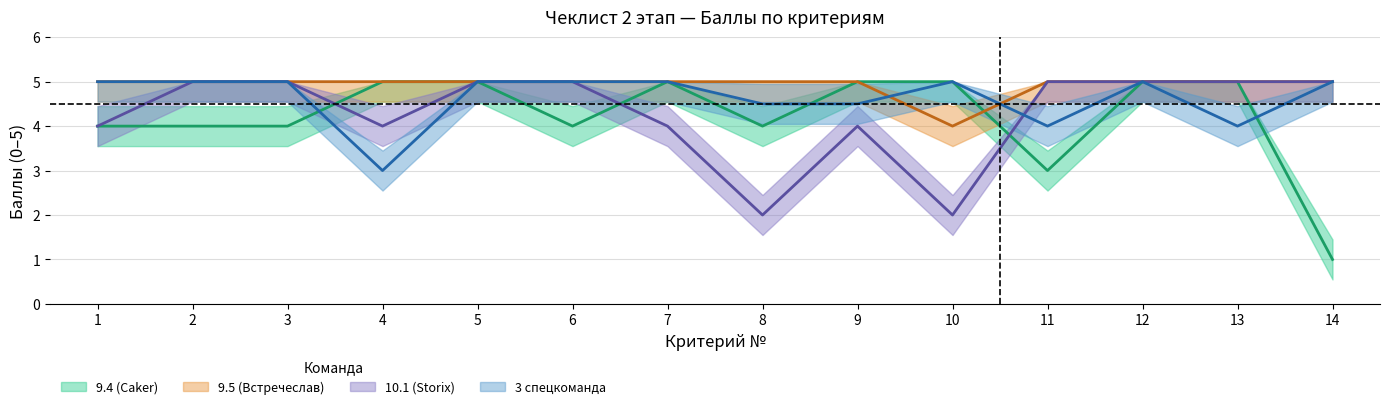

True or false: 9.4 (Caker) has a value of 5.0 at 13.

True